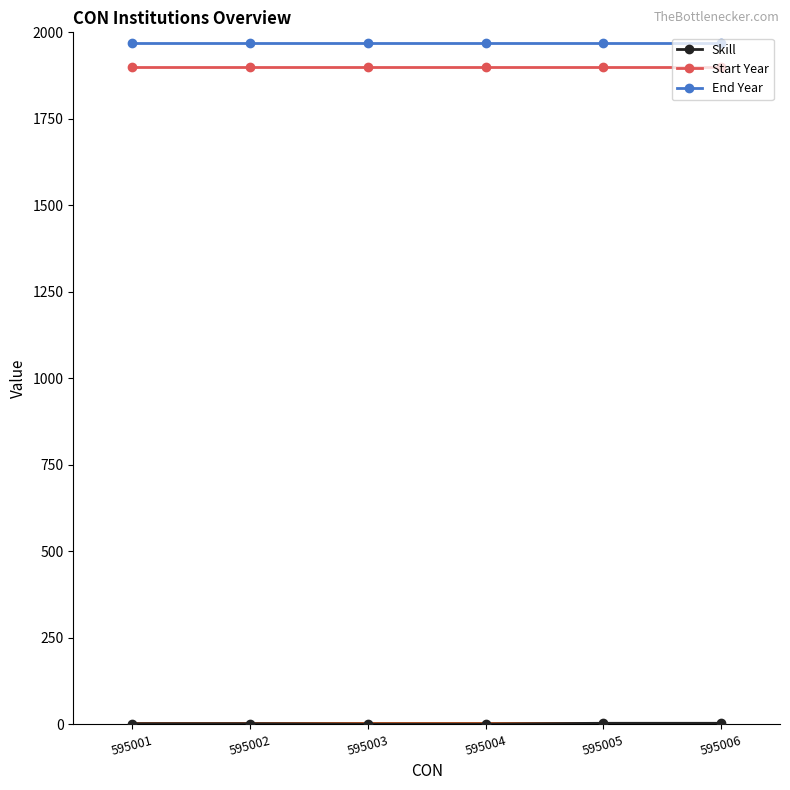

What is the maximum value shown in the chart?

1970